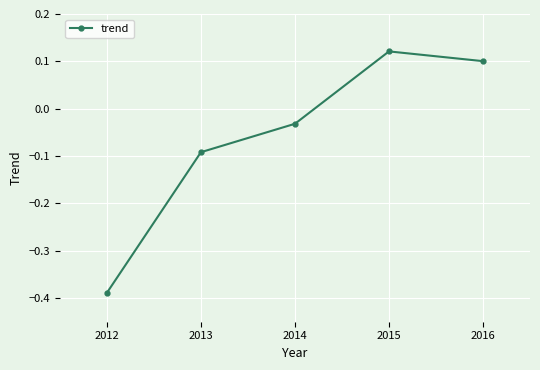

Rank the categories by value from lowest to highest.

2012, 2013, 2014, 2016, 2015